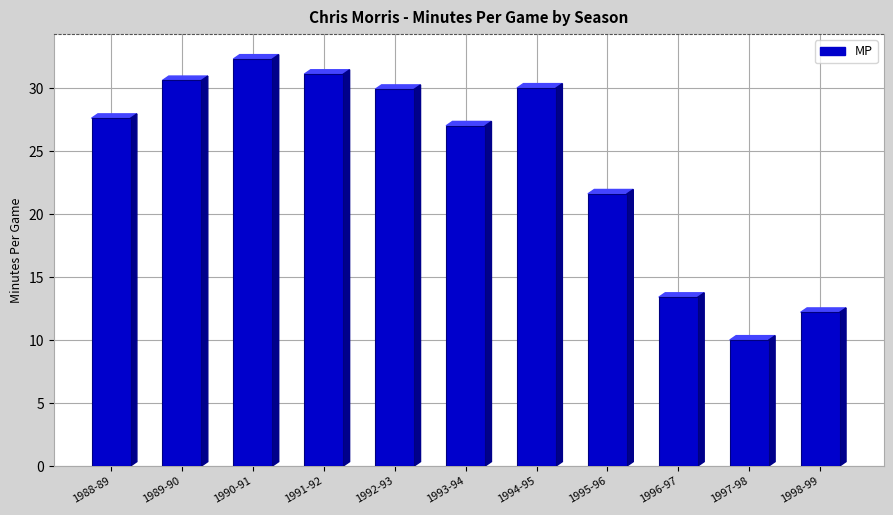

What is the change in value from 1990-91 to 1997-98?

-22.3